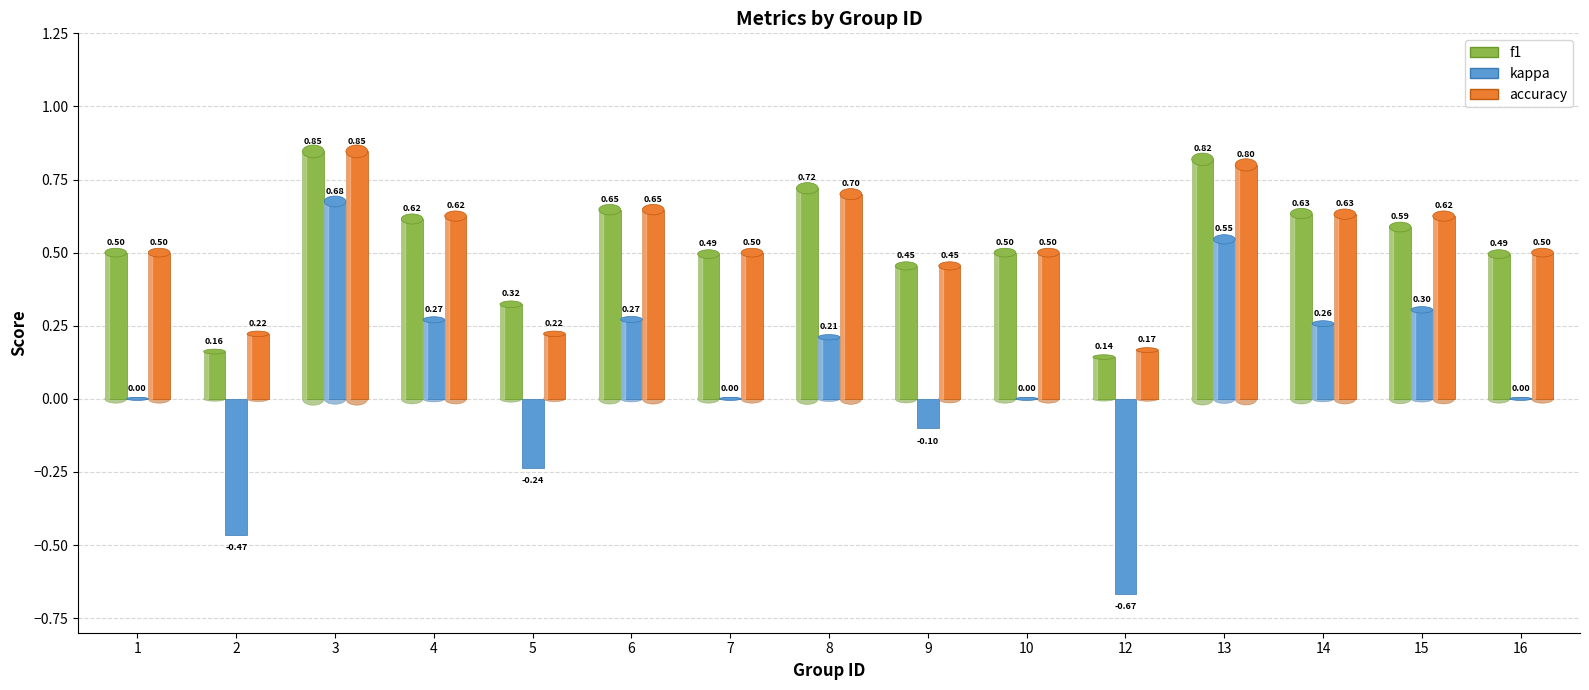

At 13, list the series in order from smallest to largest.

kappa, accuracy, f1